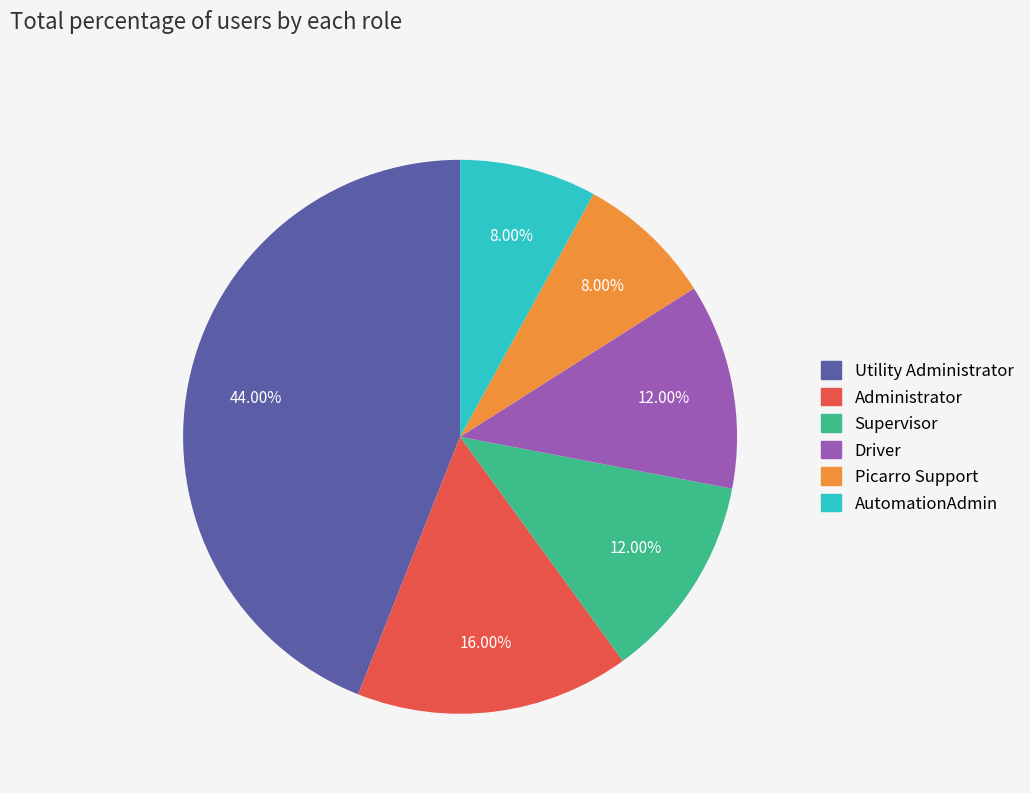

How many slices are in this pie chart?

6